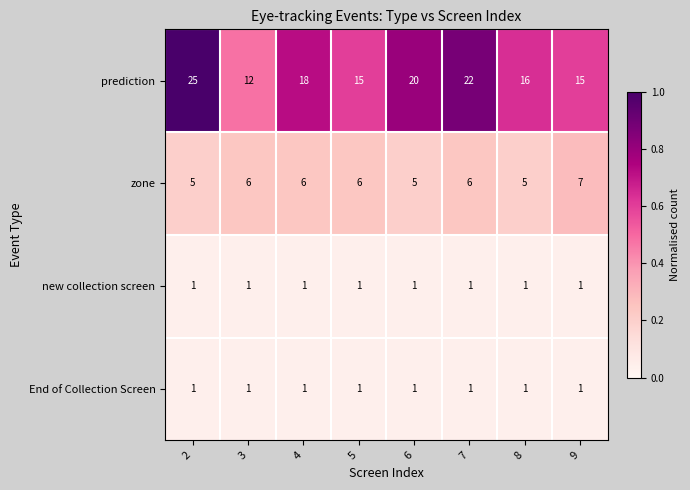

What is the maximum value shown in the chart?

25